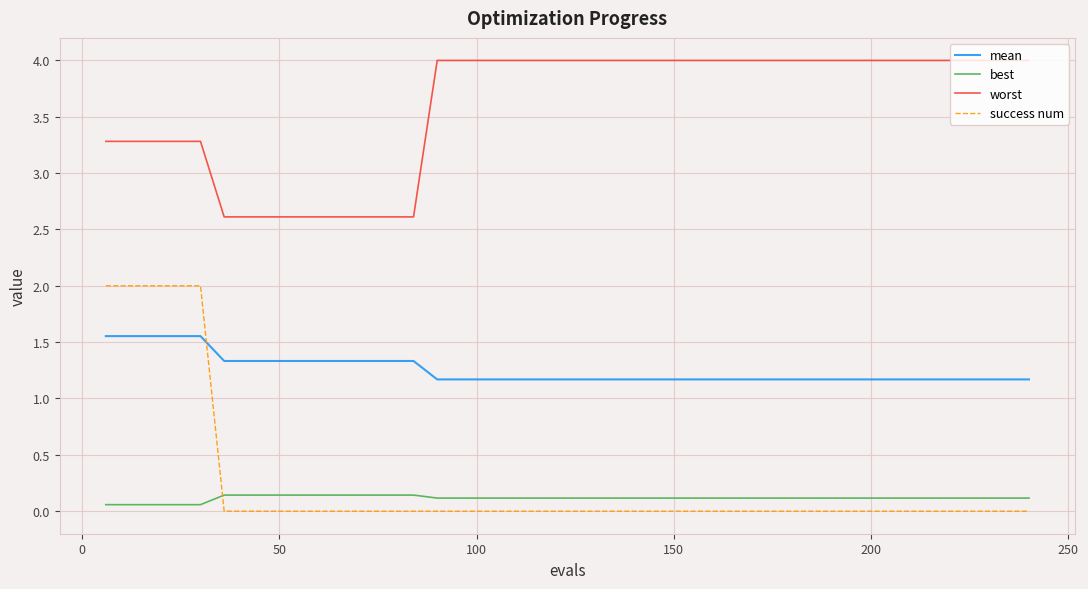

What is the greatest value displayed?

4.0